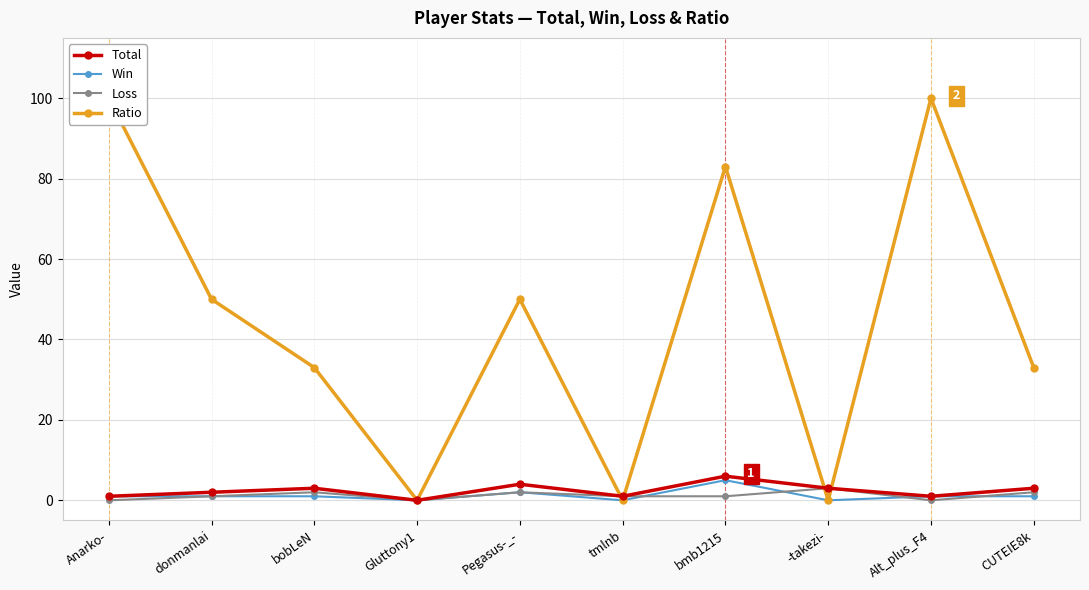

What is the difference between the maximum and minimum values in the Win series?

5